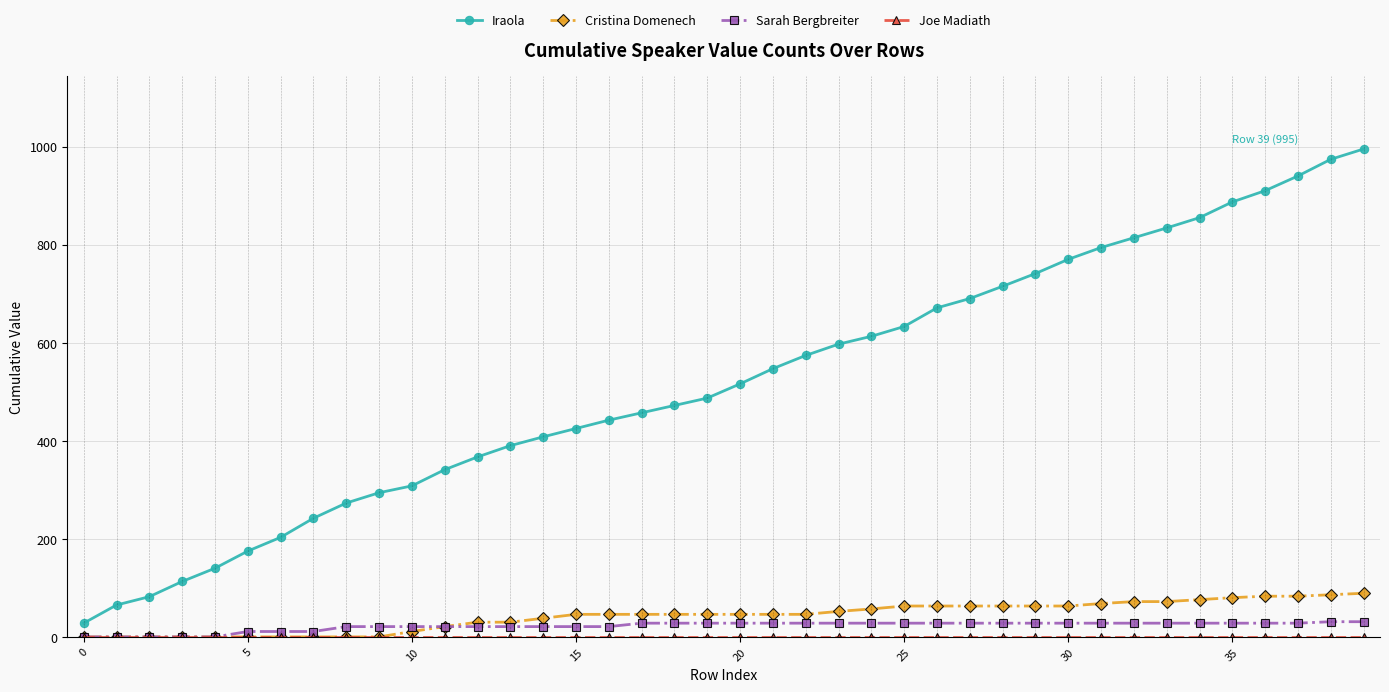

What is the maximum value shown in the chart?

995